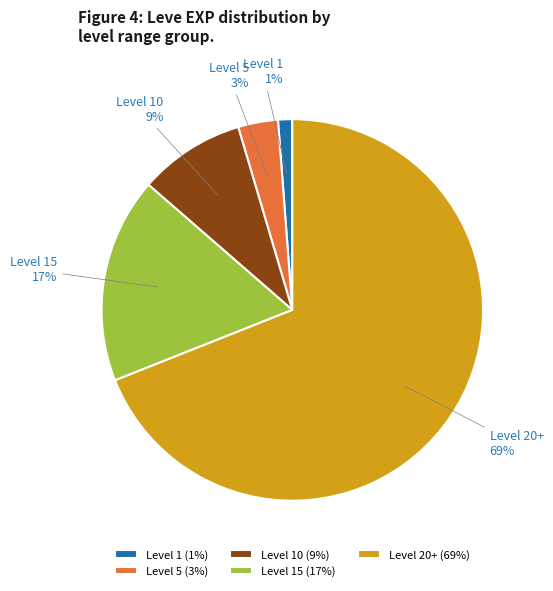

What percentage is the Level 10 slice, to the nearest percent?

9%